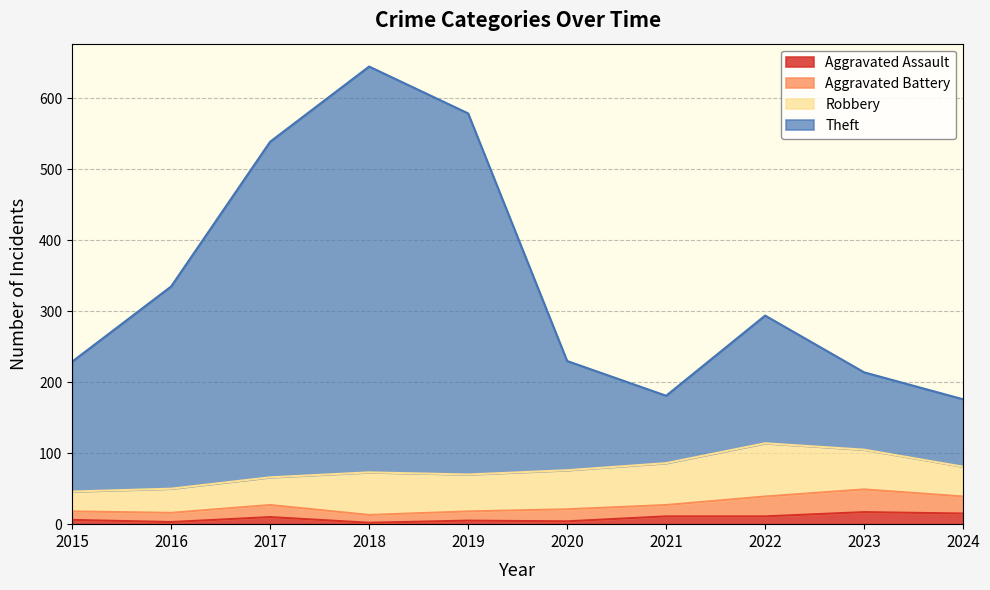

At which category is the sum across all series the highest?

2018